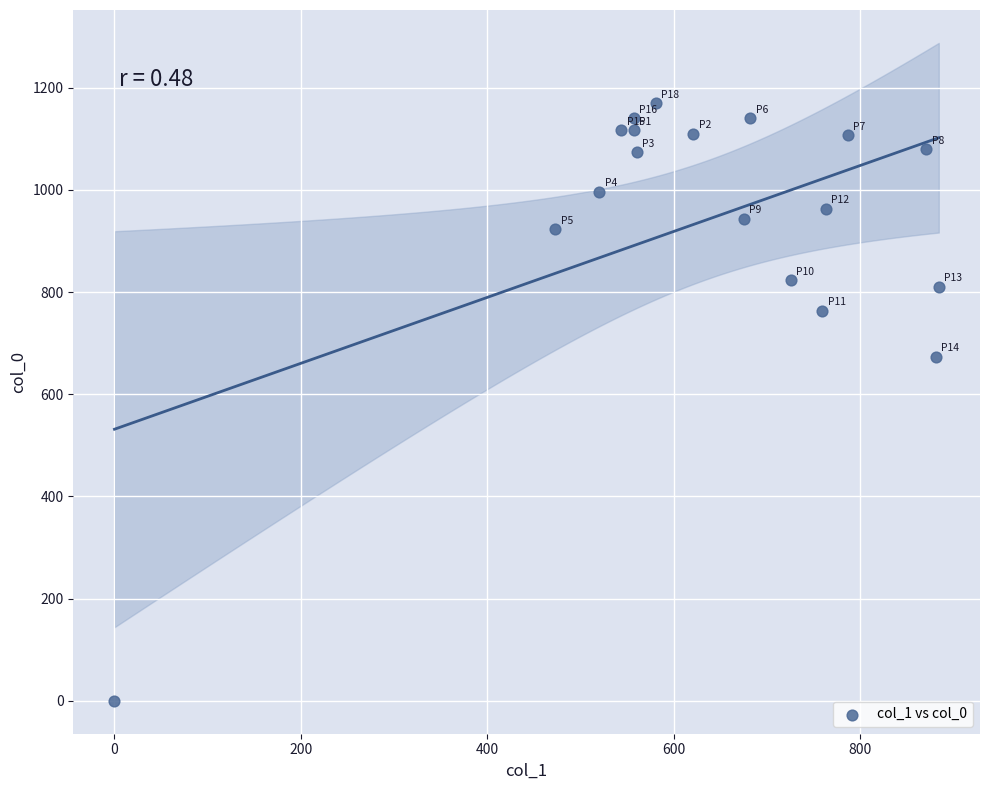

What is the range of Y values (max minus min)?

1170.0